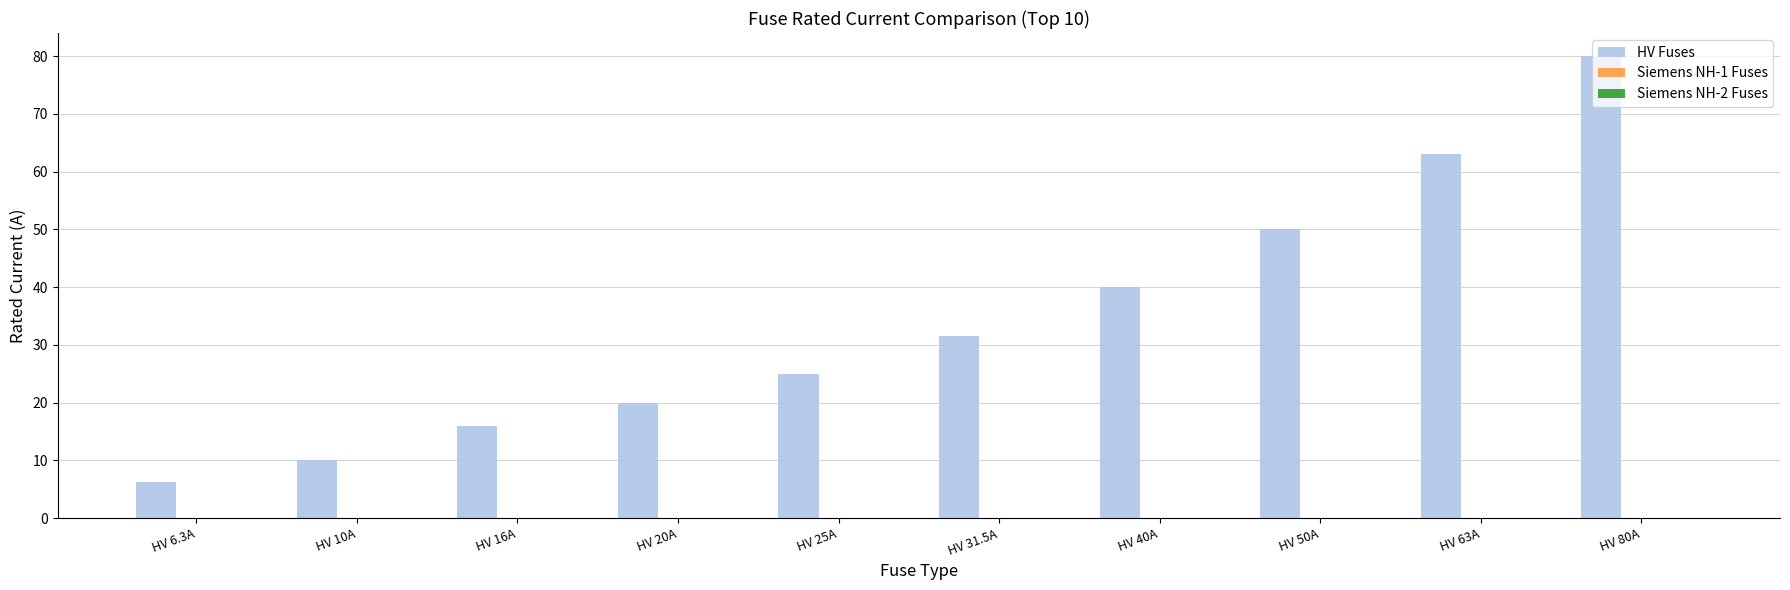

What is the sum of the values at HV 6.3A and HV 20A?

26.3